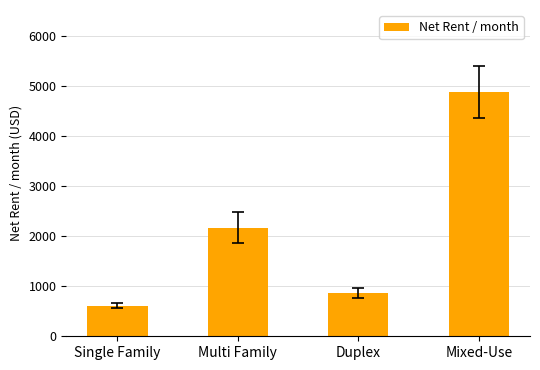

Rank the categories by value from highest to lowest.

Mixed-Use, Multi Family, Duplex, Single Family